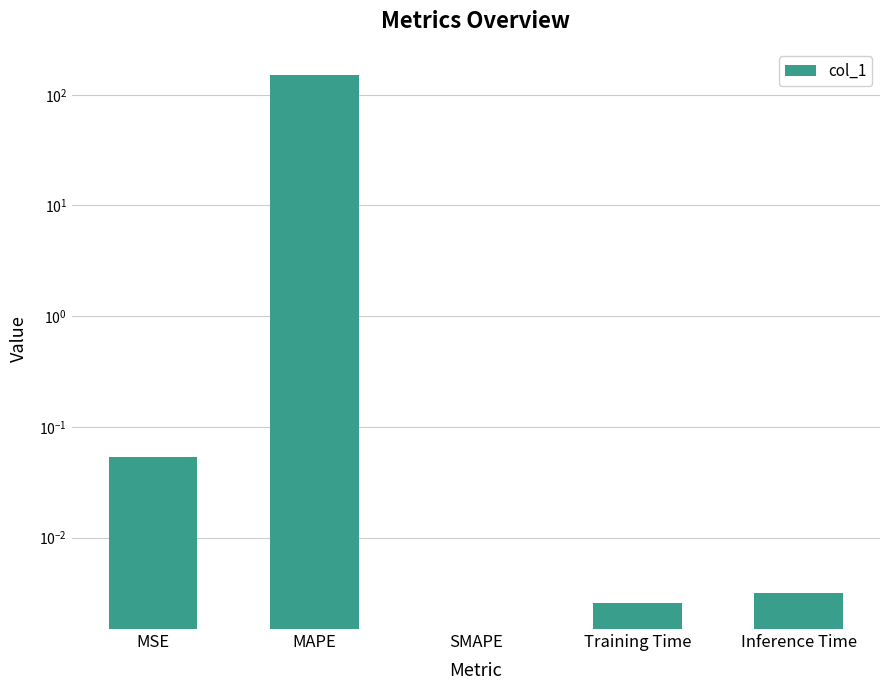

Which category has the highest value across all series?

MAPE